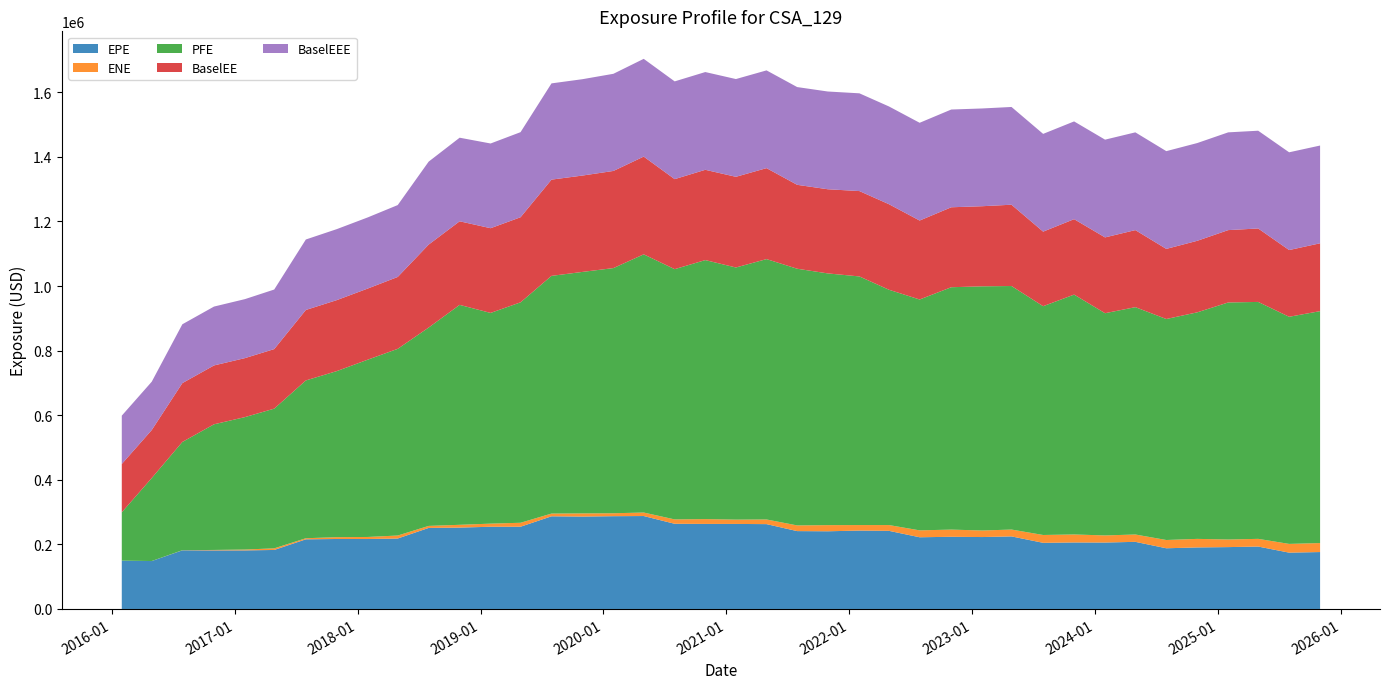

Reading left to right, extract all data points from this chart.

EPE: 149656.0	148400.0	181603.0	181354.0	181393.0	182743.0	215690.0	216714.0	216617.0	218192.0	250974.0	252032.0	254590.0	254695.0	286950.0	286137.0	287316.0	287791.0	263799.0	263370.0	263324.0	262736.0	241139.0	240591.0	242755.0	241913.0	222052.0	223551.0	222729.0	224725.0	204846.0	205968.0	205742.0	207866.0	187978.0	190582.0	191589.0	193291.0	174442.0	176280.0
ENE: 0.0	91.2	439.2	1442.6	2661.8	5014.8	3386.9	5597.5	6374.3	9266.5	6262.4	8597.6	9694.0	12270.5	8483.2	9801.5	9095.6	10871.2	13536.2	14924.8	13355.5	14429.1	17606.5	19039.0	17091.4	17930.1	21383.1	22248.9	20271.9	21226.6	24279.8	24770.4	21978.2	22770.8	25616.1	26472.9	23519.2	23842.0	27065.0	27828.9
PFE: 149656.0	256920.0	335163.0	389054.0	410083.0	432606.0	488607.0	514311.0	549008.0	578073.0	614255.0	681022.0	652451.0	682588.0	736054.0	747803.0	759177.0	799487.0	774933.0	802046.0	780734.0	806264.0	794848.0	779466.0	769870.0	728591.0	714879.0	750514.0	756113.0	754116.0	708449.0	742772.0	688147.0	703970.0	684291.0	701520.0	734003.0	733661.0	703312.0	718136.0
BaselEE: 149656.0	148639.0	182195.0	182277.0	182671.0	184404.0	218215.0	219814.0	220278.0	222587.0	256886.0	258831.0	262332.0	263458.0	298023.0	298380.0	300820.0	302690.0	278754.0	279589.0	280833.0	281653.0	259844.0	260601.0	264356.0	264871.0	244496.0	247580.0	248074.0	251734.0	230891.0	233567.0	234728.0	238604.0	217127.0	221515.0	224080.0	227472.0	206606.0	210121.0
BaselEEE: 149656.0	149656.0	182195.0	182277.0	182671.0	184404.0	218215.0	219814.0	220278.0	222587.0	256886.0	258831.0	262332.0	263458.0	298023.0	298380.0	300820.0	302690.0	302690.0	302690.0	302690.0	302690.0	302690.0	302690.0	302690.0	302690.0	302690.0	302690.0	302690.0	302690.0	302690.0	302690.0	302690.0	302690.0	302690.0	302690.0	302690.0	302690.0	302690.0	302690.0